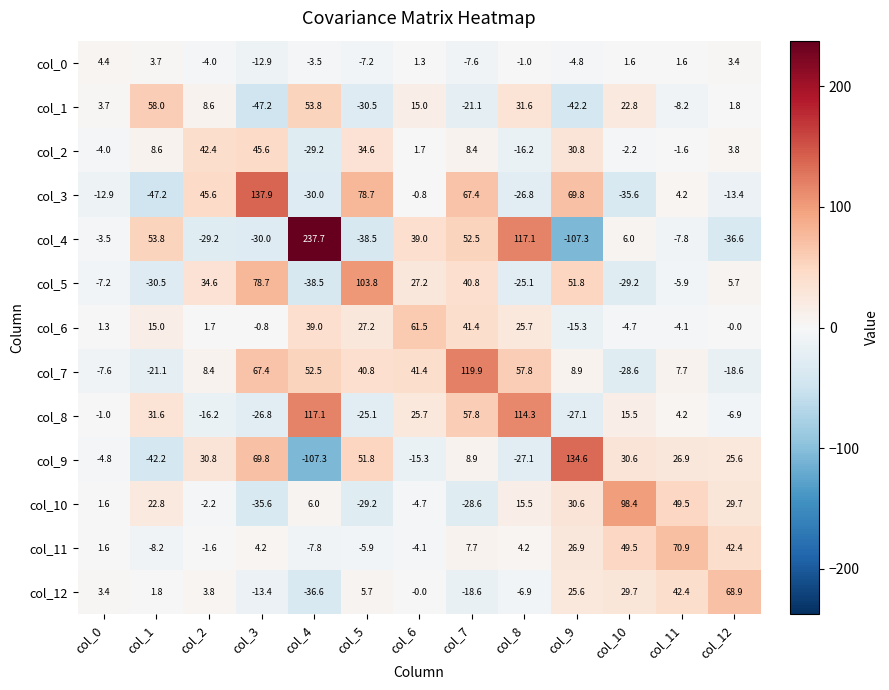

What is the sum of all col_3 values?

236.9